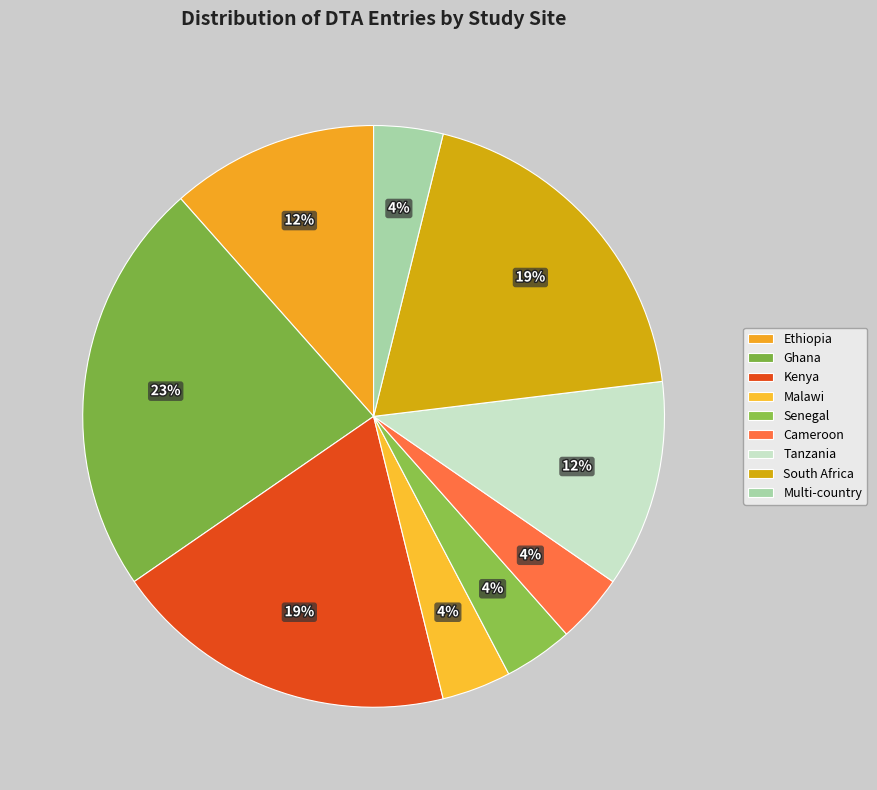

Between Multi-country and Kenya, which is larger?

Kenya